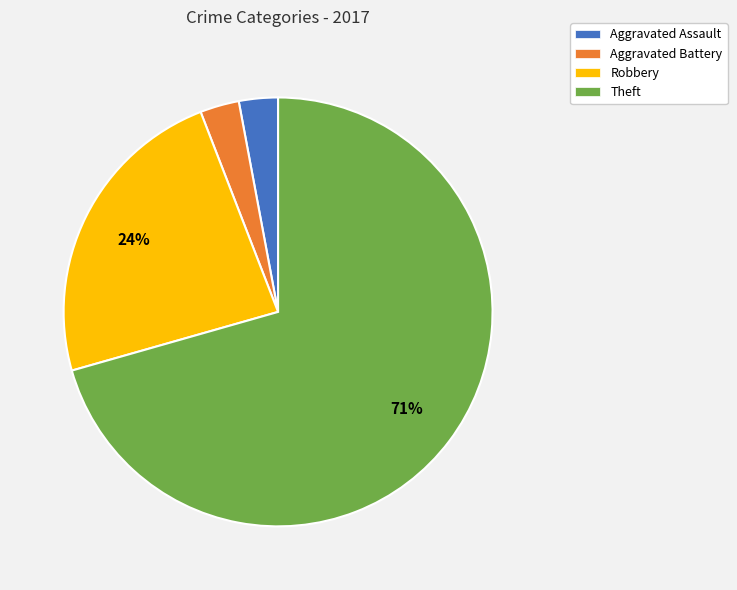

Which category has the biggest portion of the pie?

Theft